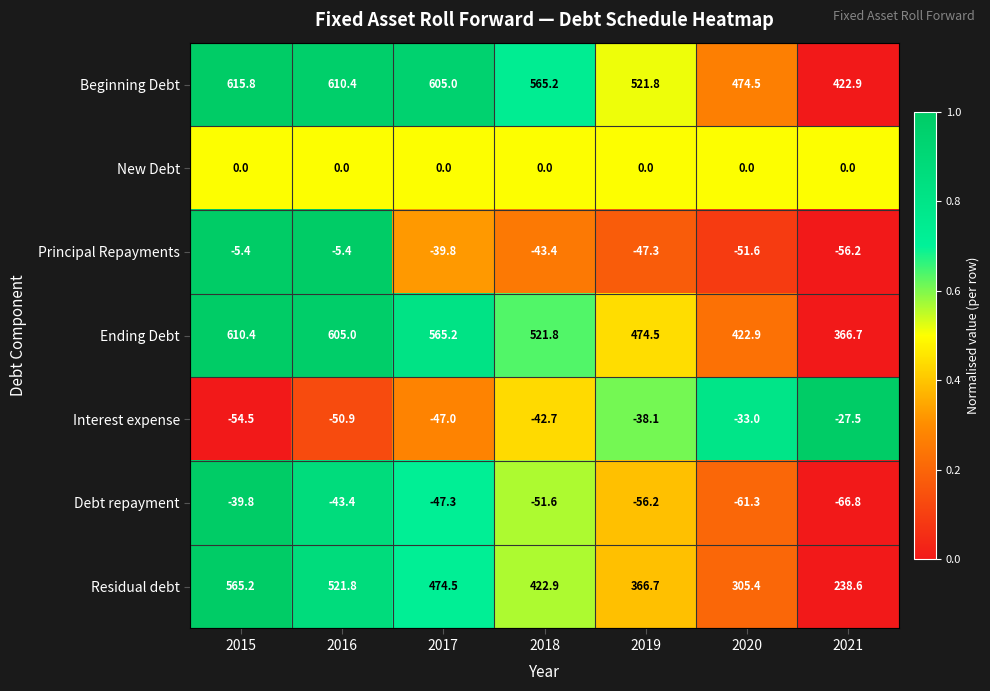

Which category has the lowest value across all series?

2021